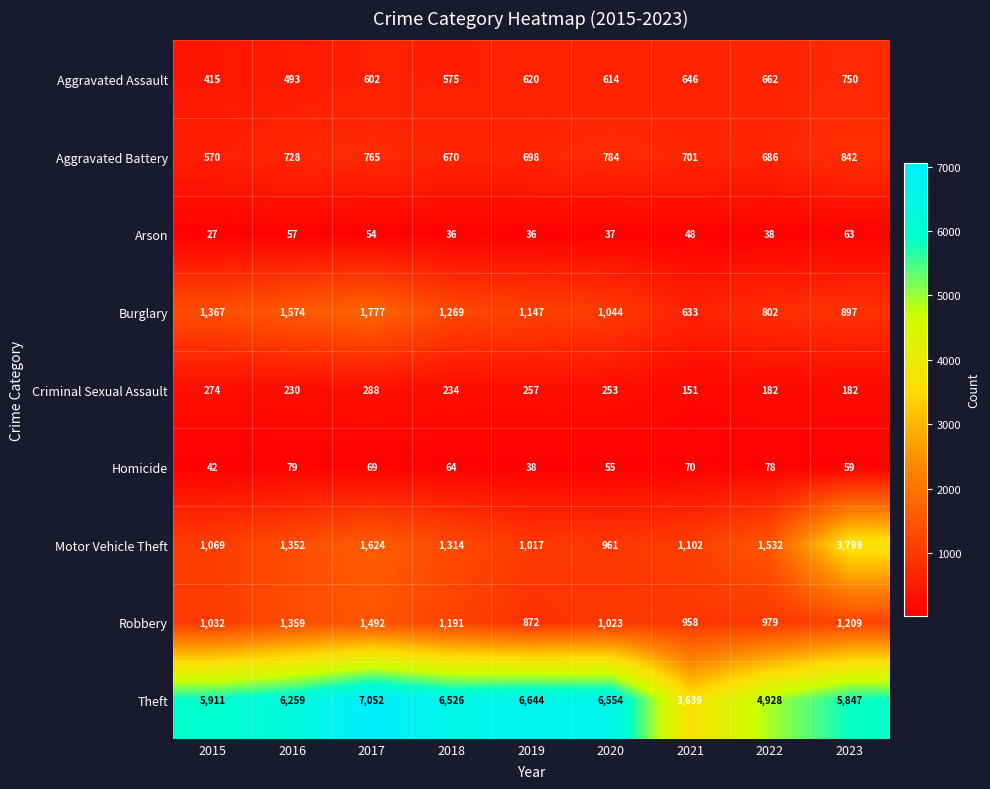

At which category does the chart reach its minimum across all series?

2015